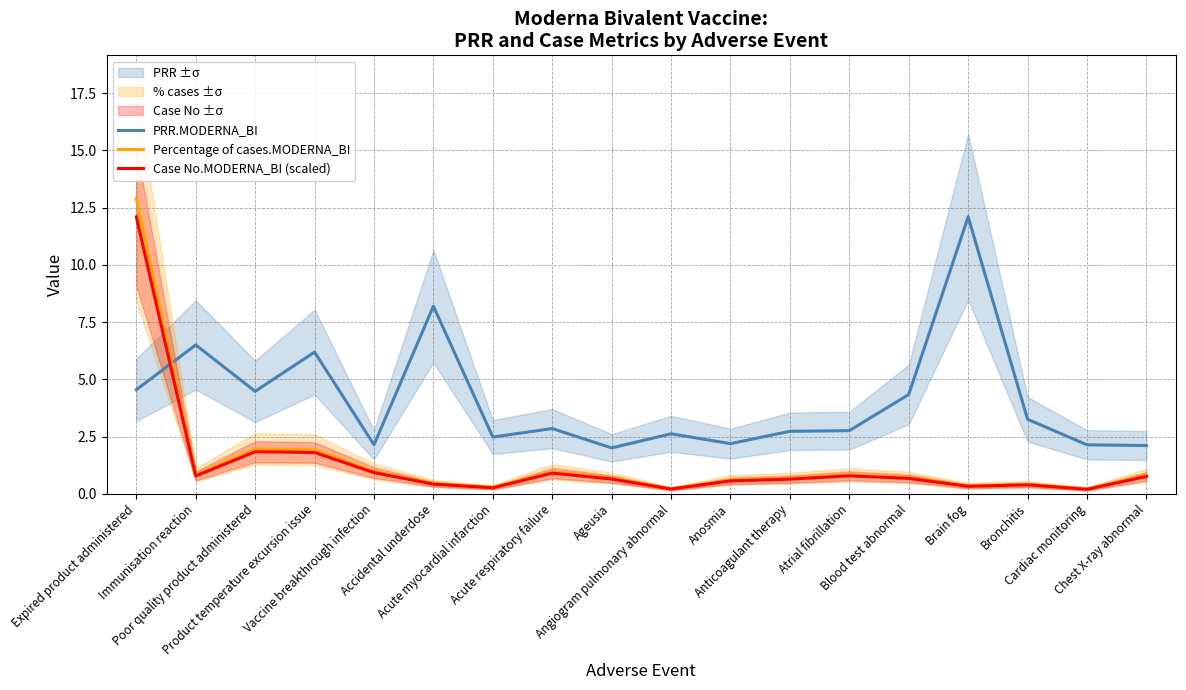

True or false: Percentage of cases.MODERNA_BI and PRR.MODERNA_BI cross at least once.

True